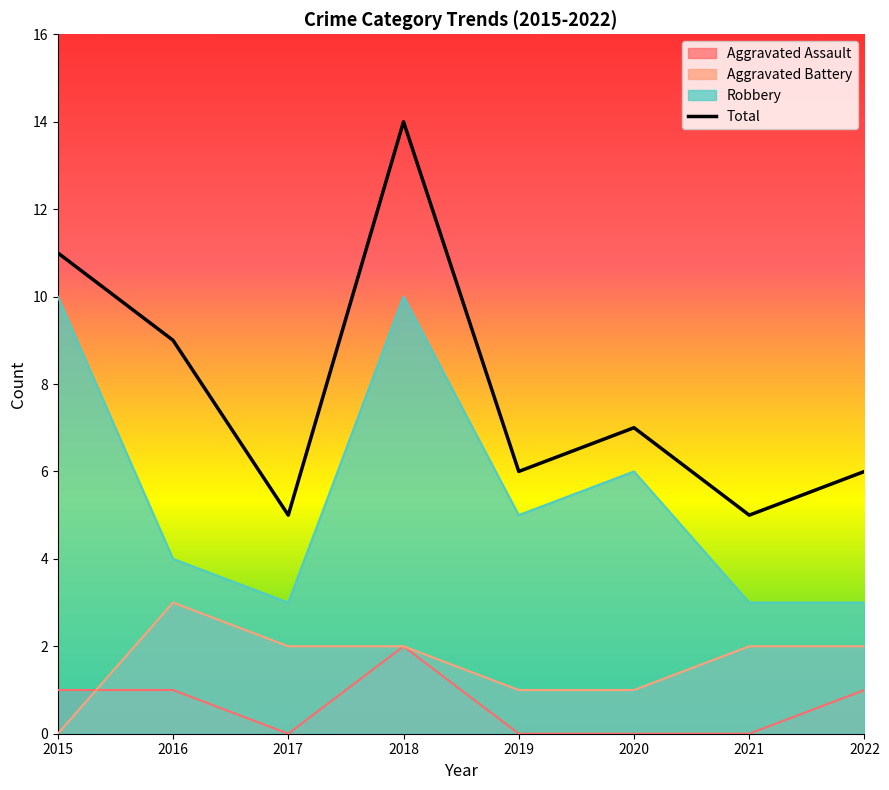

What is the average value of the Total series?

8